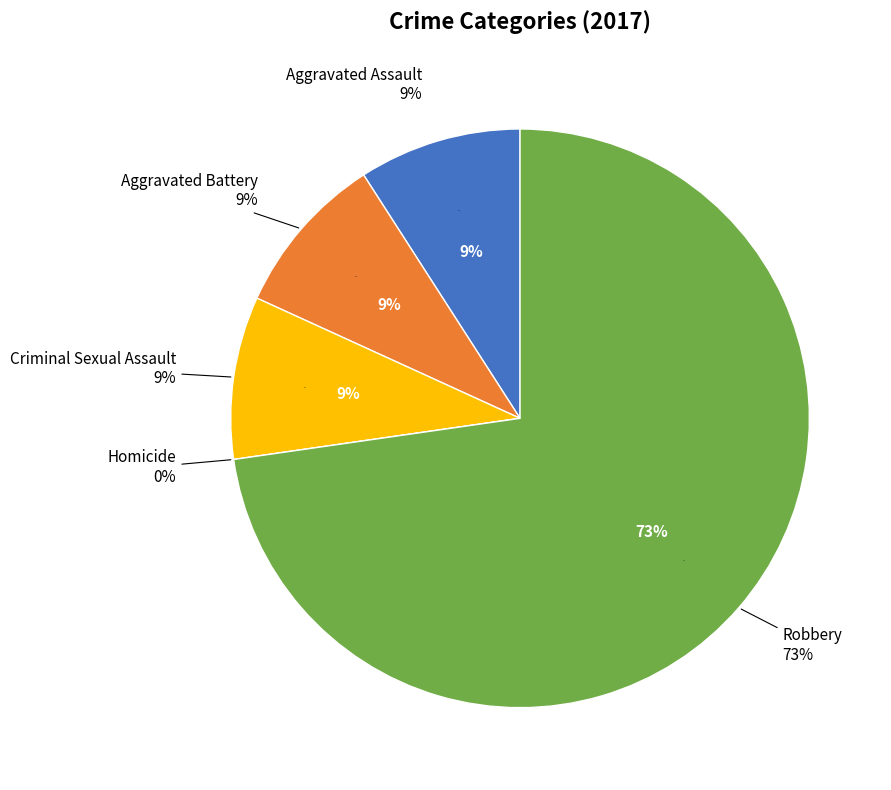

Rank the categories by value from lowest to highest.

Homicide, Aggravated Assault, Aggravated Battery, Criminal Sexual Assault, Robbery